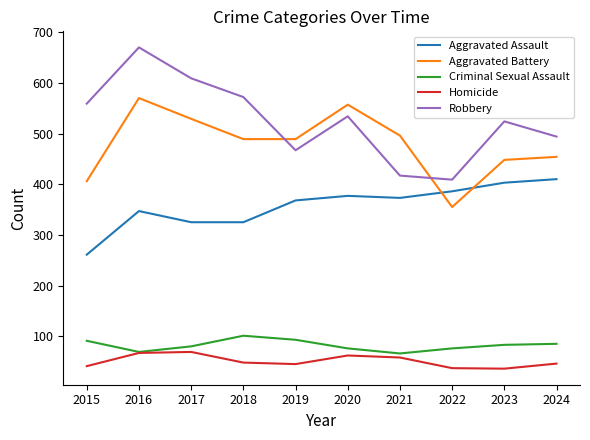

How many interior local valleys does the Criminal Sexual Assault series have?

2